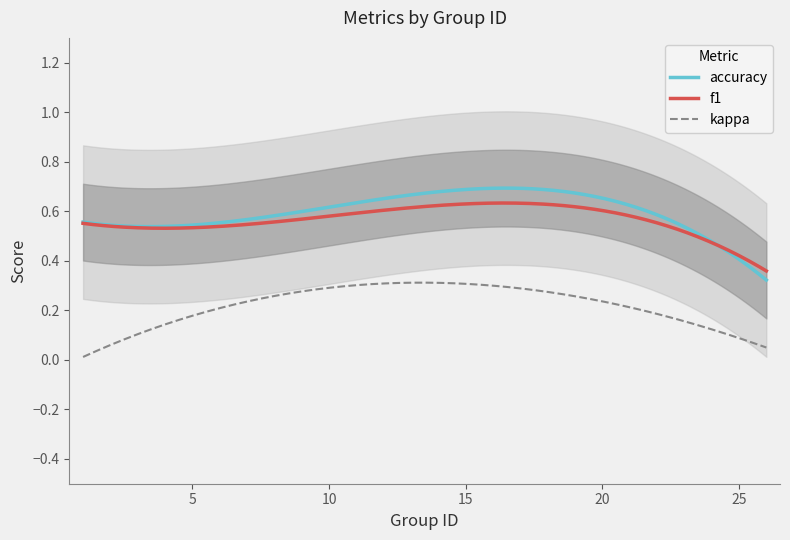

True or false: kappa and f1 cross at least once.

False